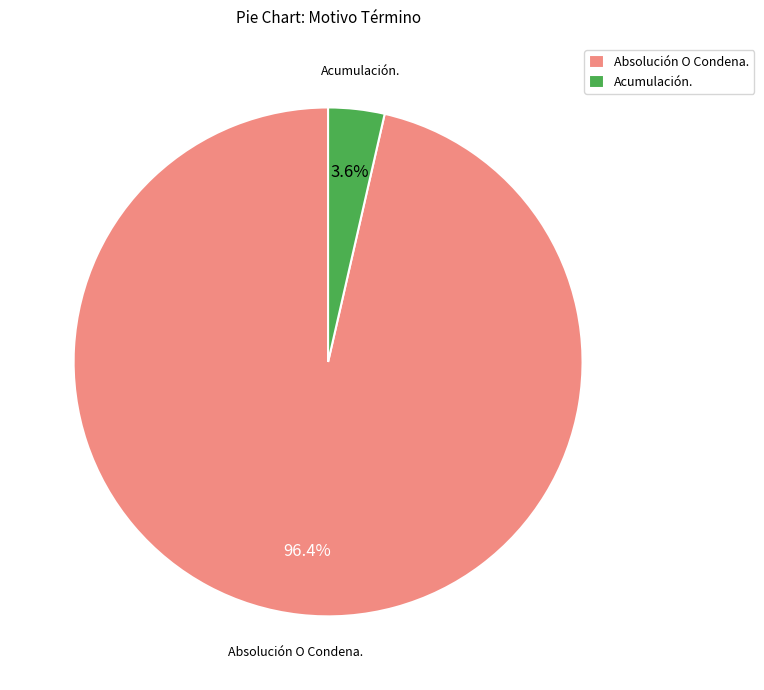

How many slices are in this pie chart?

2